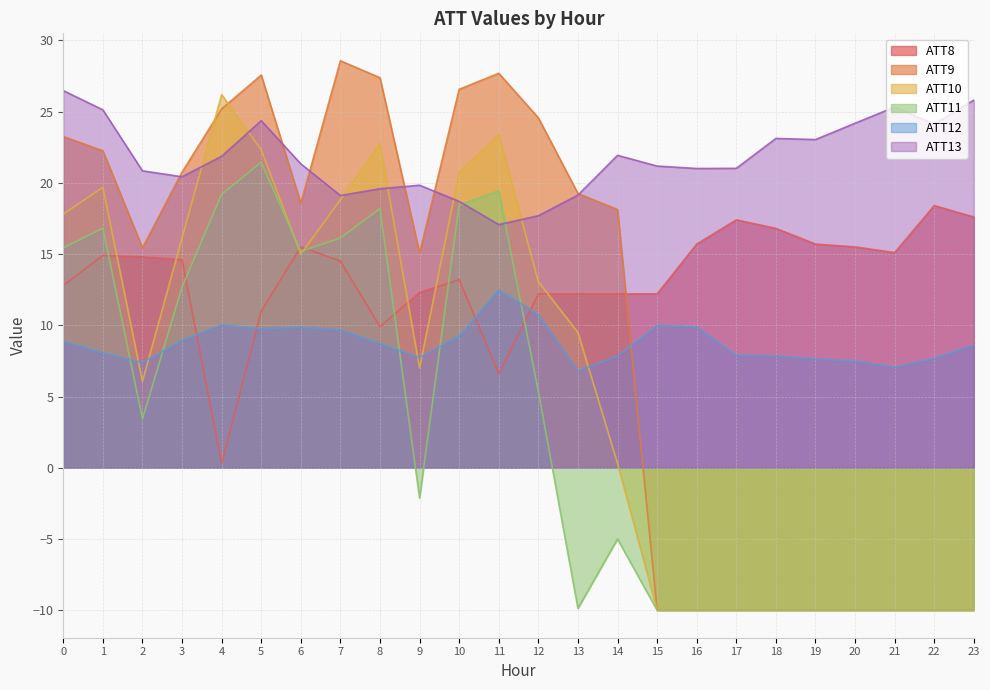

Which series has the largest range (max minus min)?

ATT9